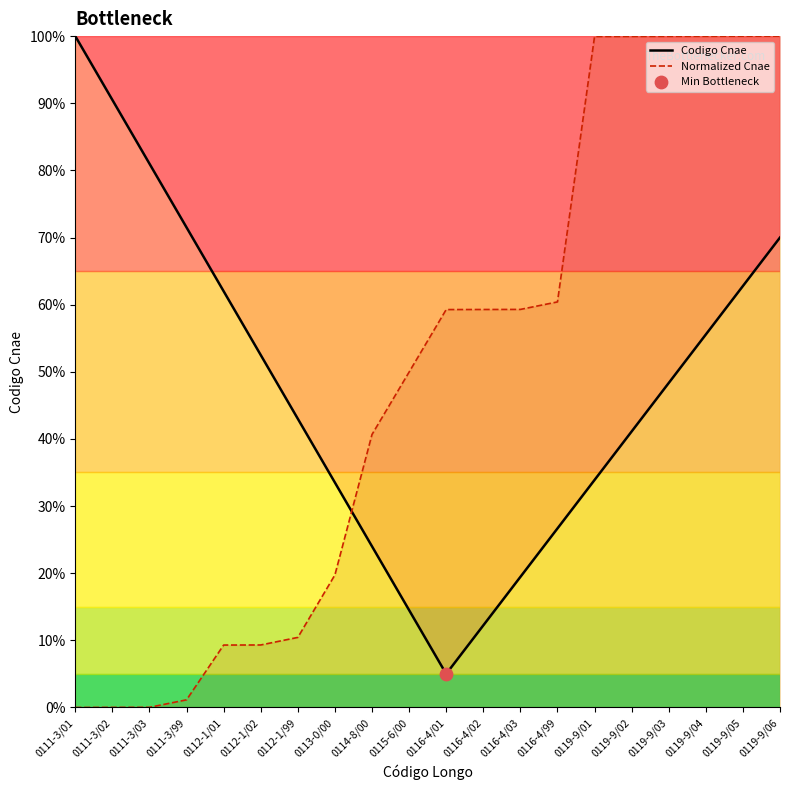

Which series has the largest Y range (max minus min)?

Normalized Cnae